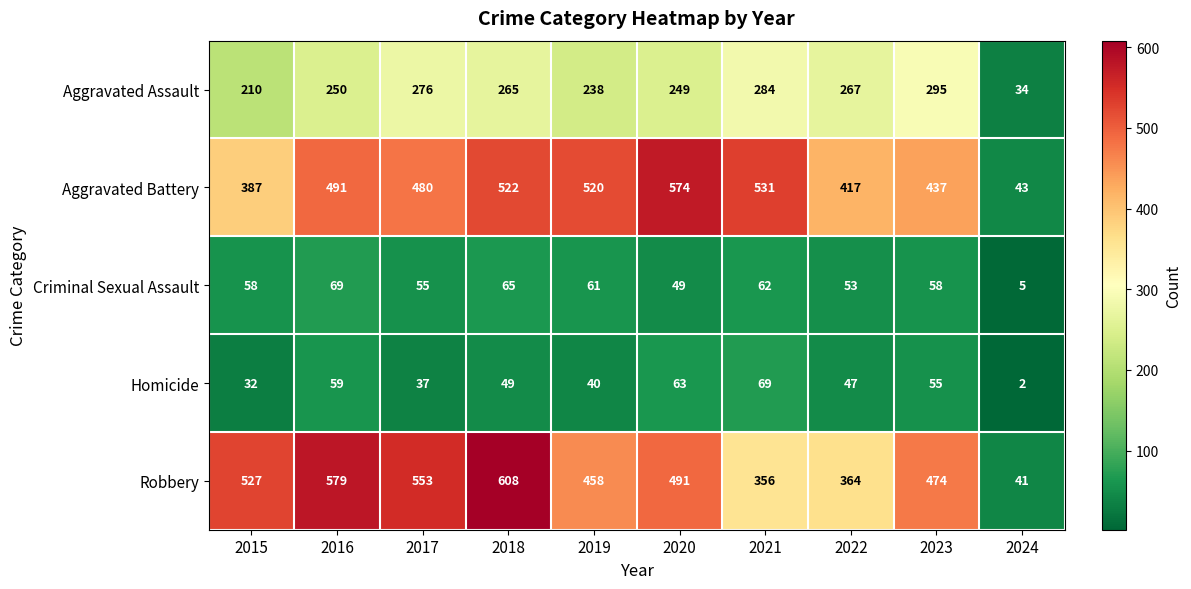

At which label is Robbery closest to 324?

2021